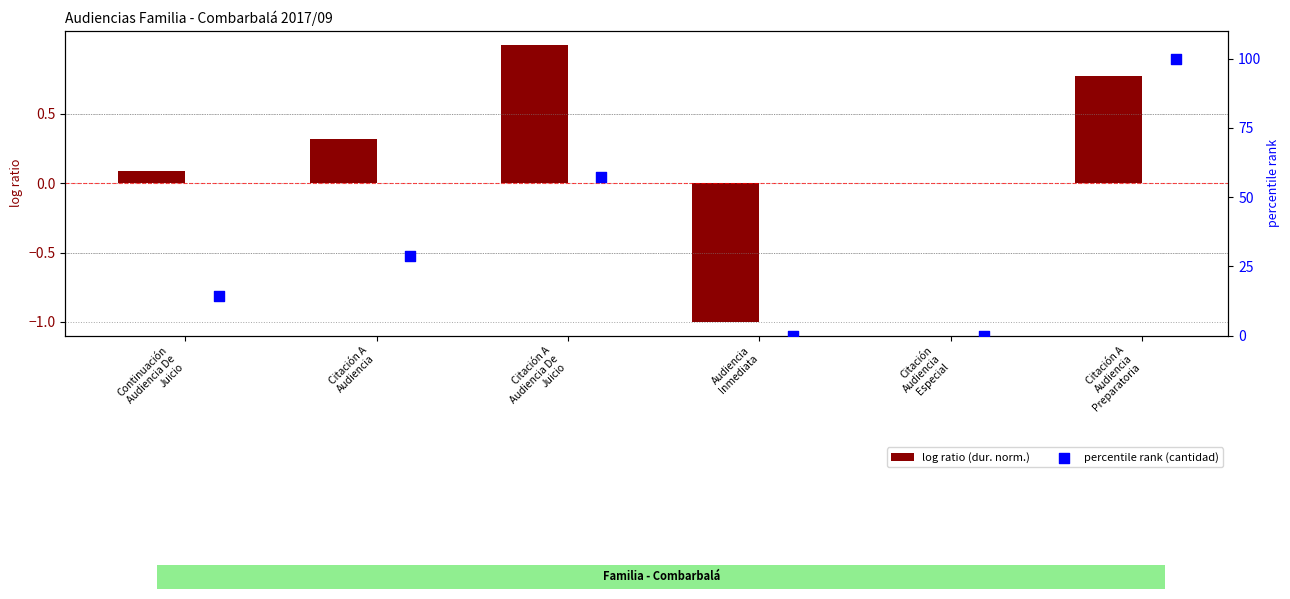

Which series has the largest total across all categories?

percentile rank (cantidad)